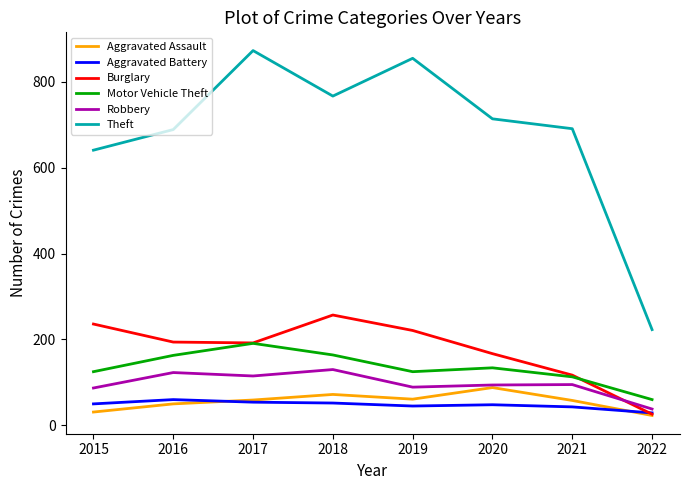

What is the smallest value displayed?

23